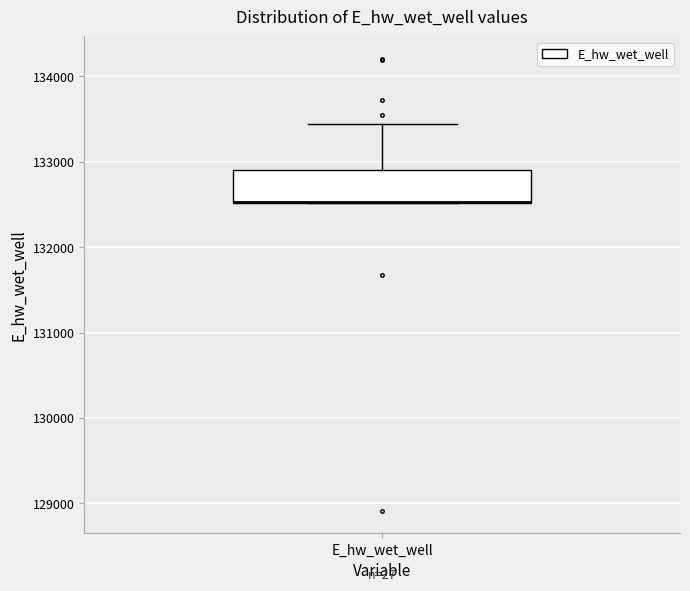

Read this box plot against the y-axis: the position of the median line, the range covered by the box, and the ends of both whiskers. The values are not printed on the chart, so give them approximately, as read against the axis.

median 132500 (drawn on the box's lower edge), box 132500 to 132900, whiskers 132500 to 133400